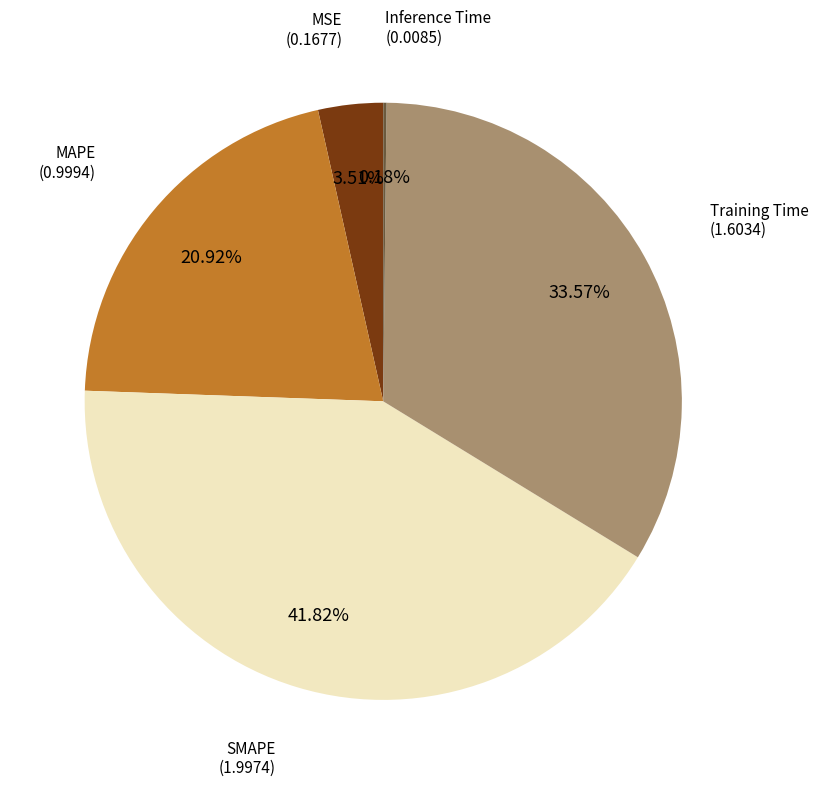

Is there a majority slice in this chart?

No